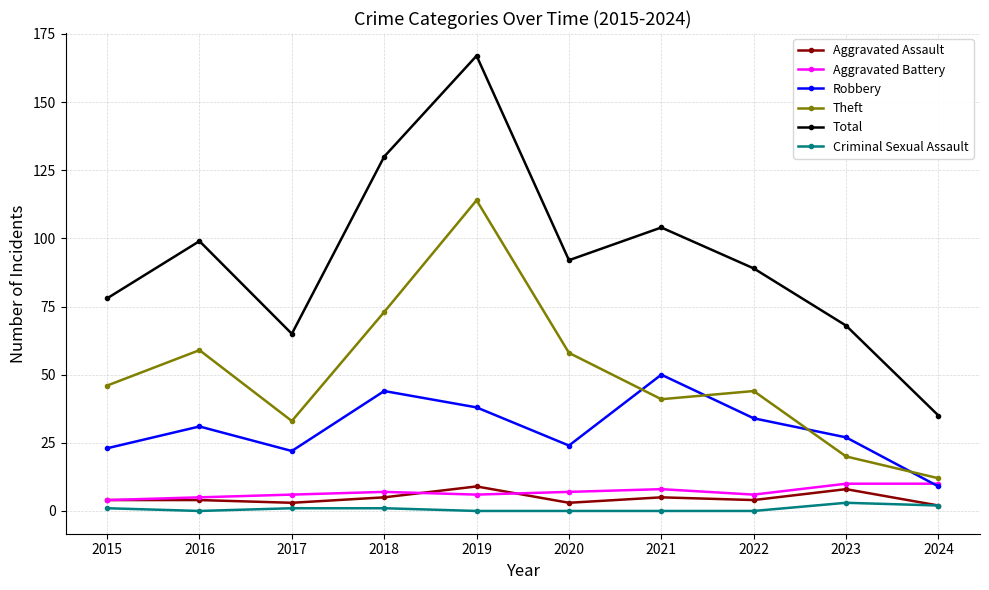

Reading left to right, extract all data points from this chart.

Aggravated Assault: 2015=4	2016=4	2017=3	2018=5	2019=9	2020=3	2021=5	2022=4	2023=8	2024=2
Aggravated Battery: 2015=4	2016=5	2017=6	2018=7	2019=6	2020=7	2021=8	2022=6	2023=10	2024=10
Robbery: 2015=23	2016=31	2017=22	2018=44	2019=38	2020=24	2021=50	2022=34	2023=27	2024=9
Theft: 2015=46	2016=59	2017=33	2018=73	2019=114	2020=58	2021=41	2022=44	2023=20	2024=12
Total: 2015=78	2016=99	2017=65	2018=130	2019=167	2020=92	2021=104	2022=89	2023=68	2024=35
Criminal Sexual Assault: 2015=1	2016=0	2017=1	2018=1	2019=0	2020=0	2021=0	2022=0	2023=3	2024=2